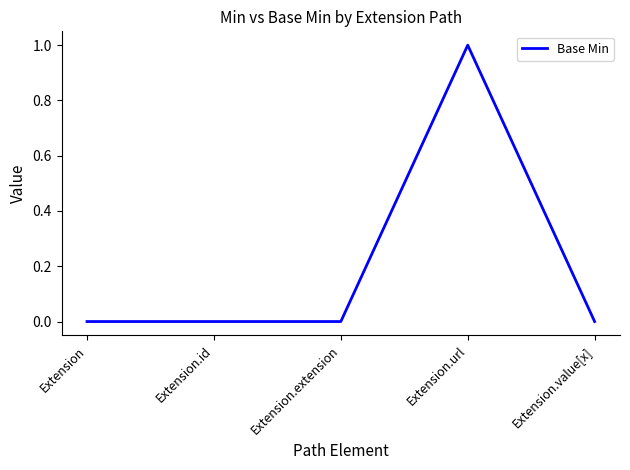

Reading left to right, transcribe all the data shown in this chart.

0	0	0	1	0